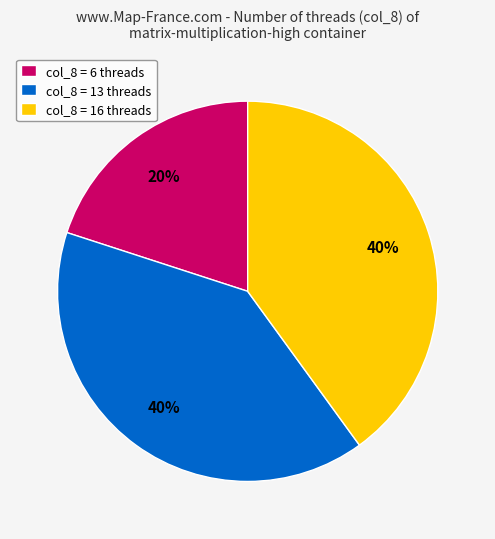

Which category has the smallest portion of the pie?

col_8 = 6 threads